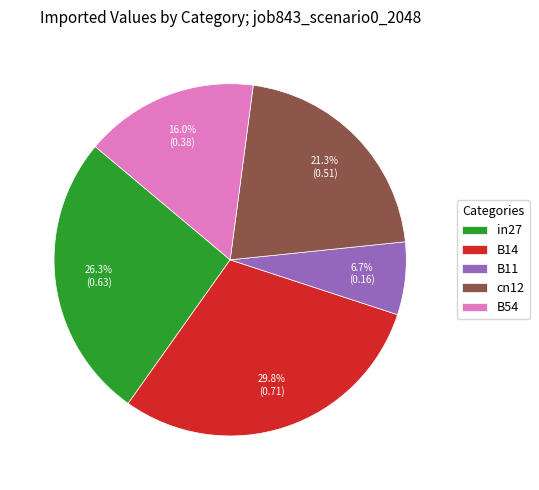

Which slice is the largest?

B14